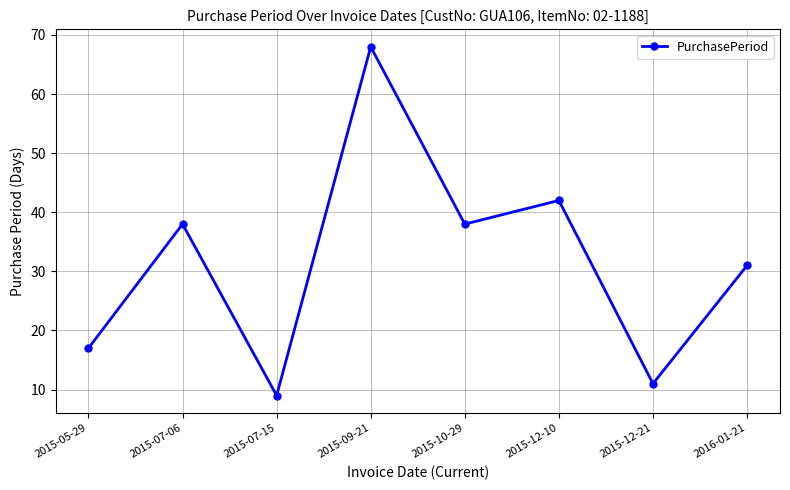

Which label corresponds to the largest value in the chart?

2015-09-21